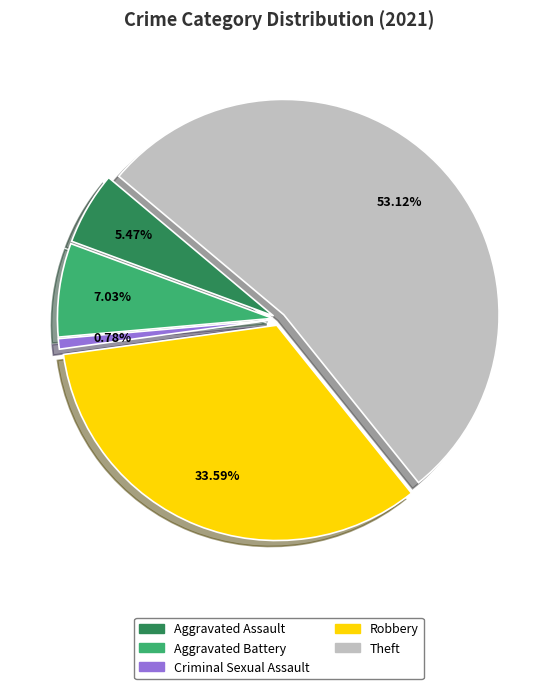

Does any single category account for the majority?

Yes